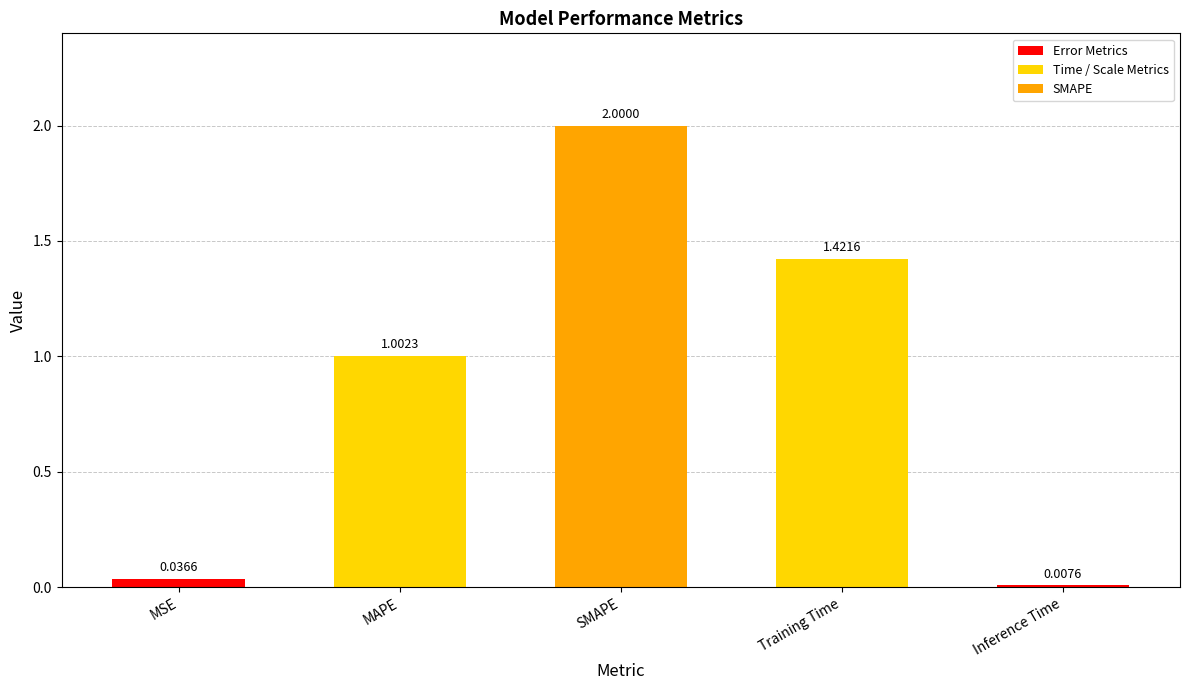

How many data points are less than 1?

2